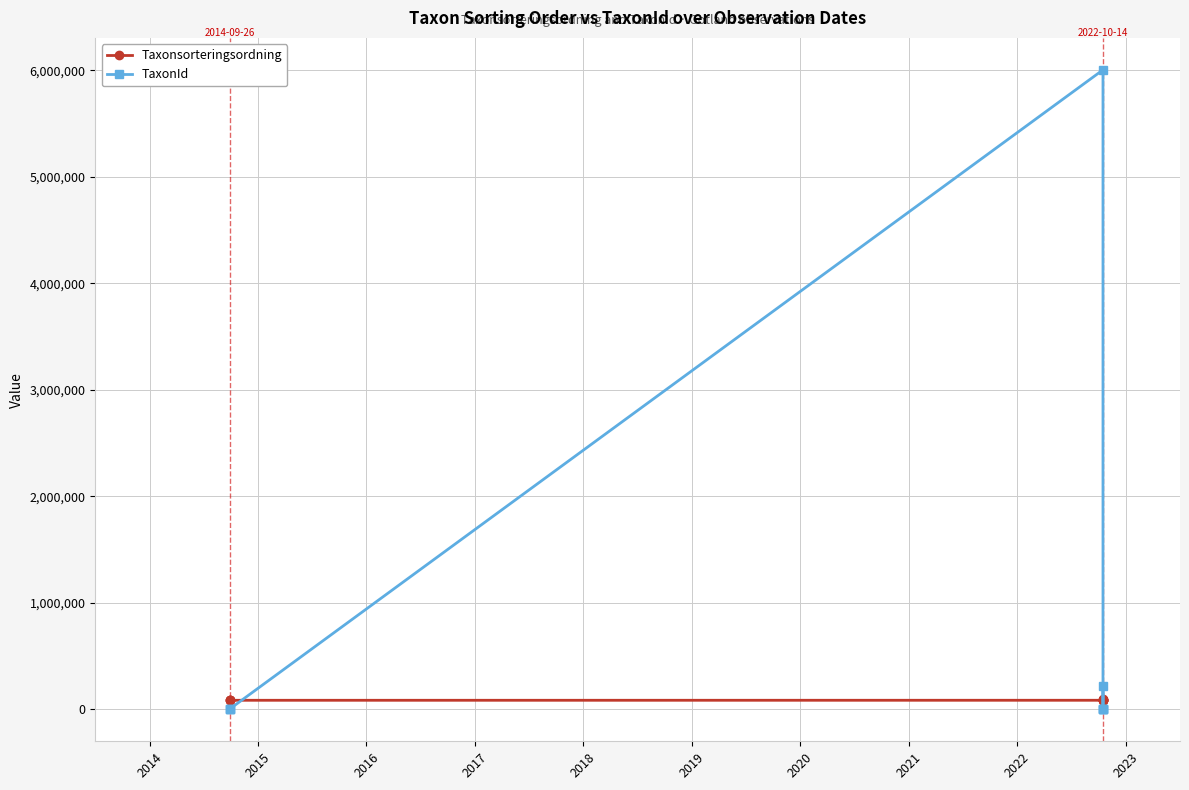

How many intersections are there between Taxonsorteringsordning and TaxonId?

3